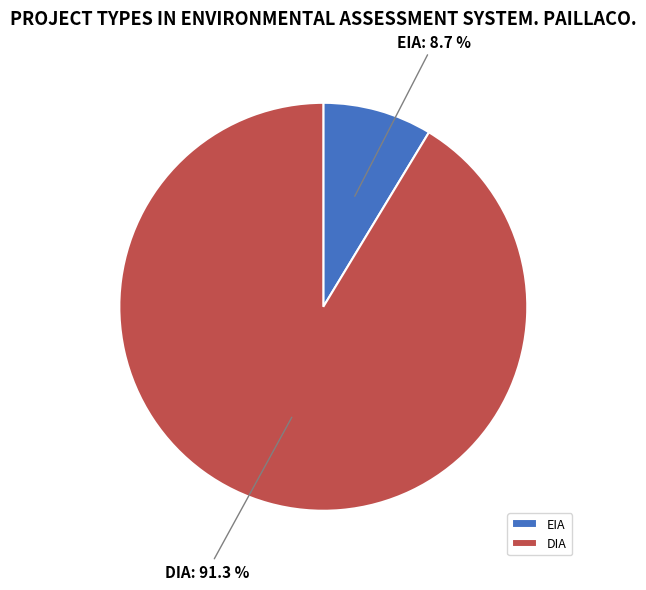

Which slice is the smallest?

EIA